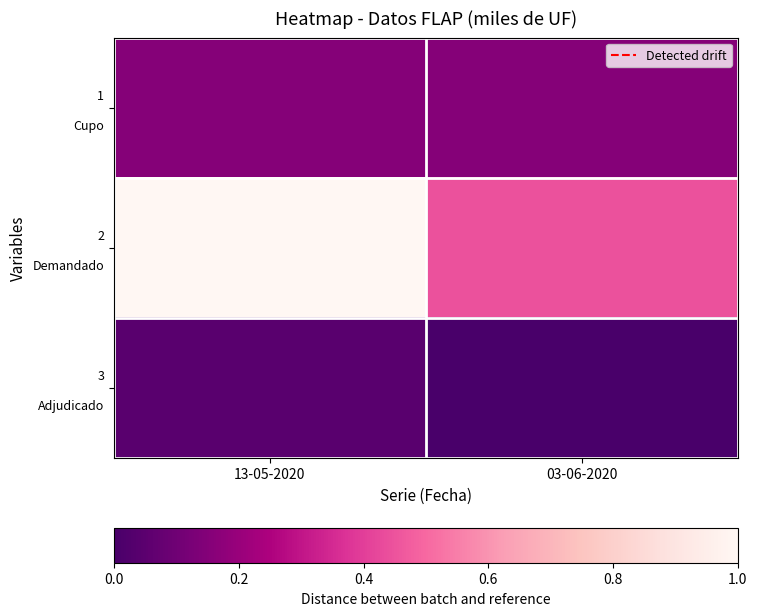

Count the number of categories in the chart.

2